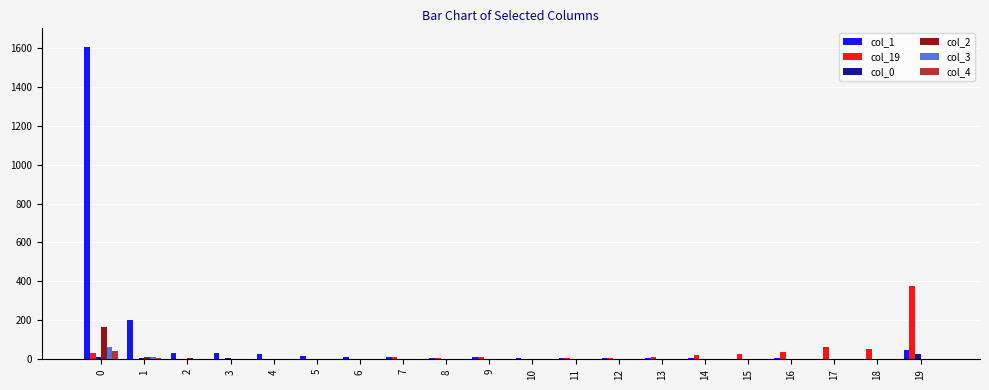

What are all the series names shown in the legend?

col_1, col_19, col_0, col_2, col_3, col_4